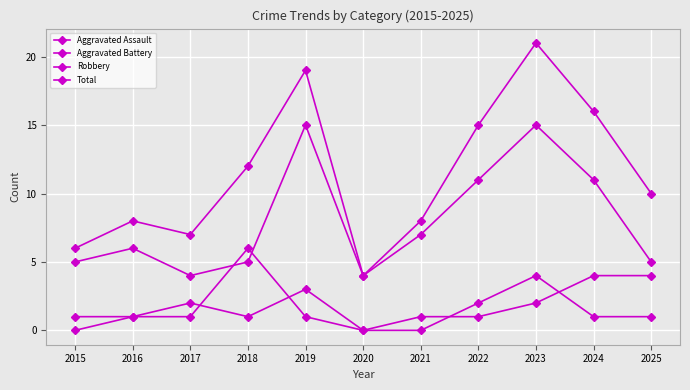

At how many categories does at least one series exceed 11?

5